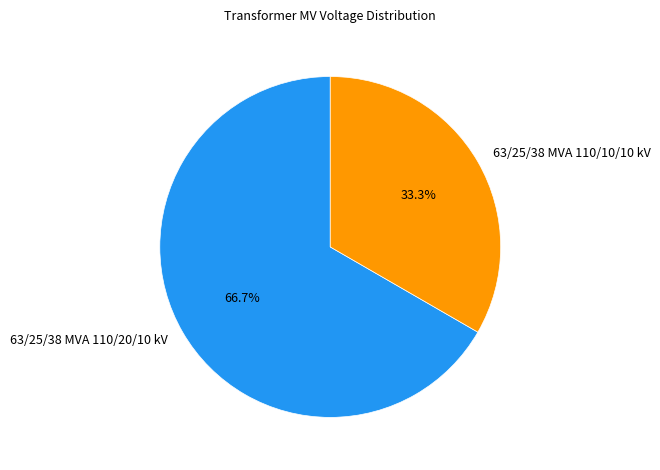

Rank the categories by value from lowest to highest.

63/25/38 MVA 110/10/10 kV, 63/25/38 MVA 110/20/10 kV